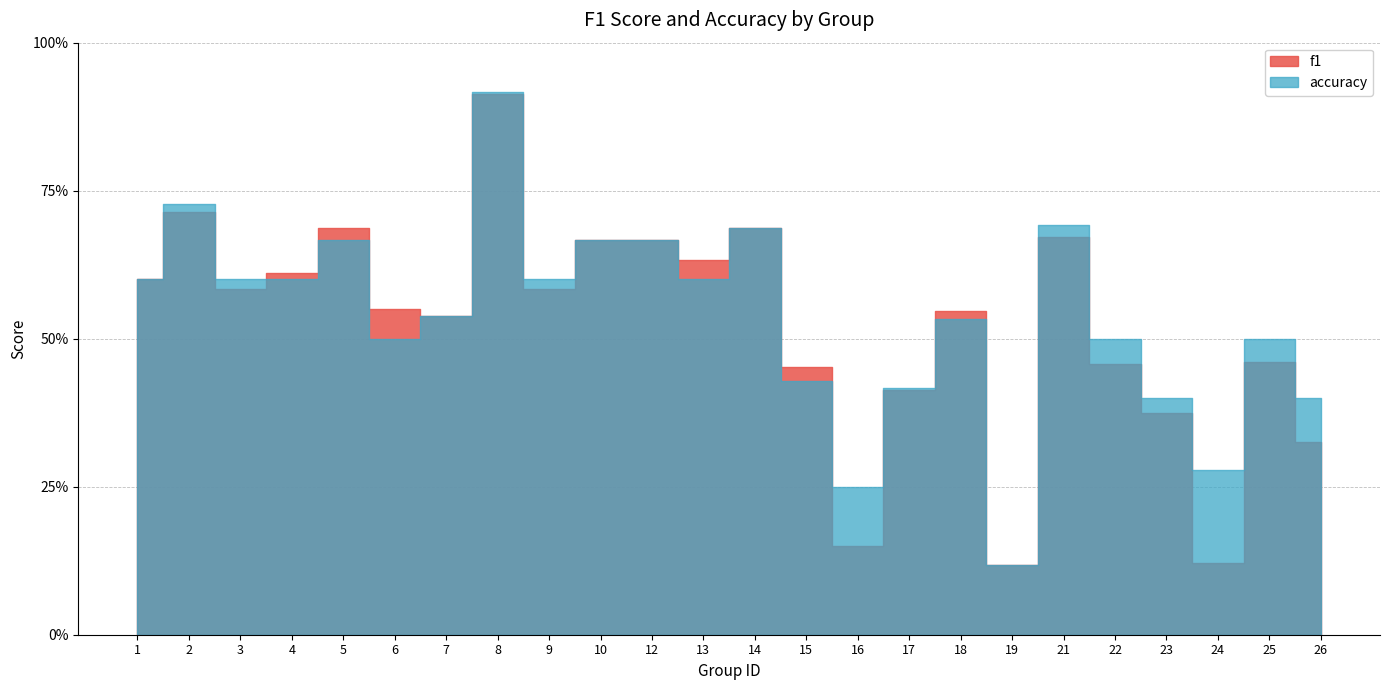

The f1 series shows 0.7 at 21. True or false?

True